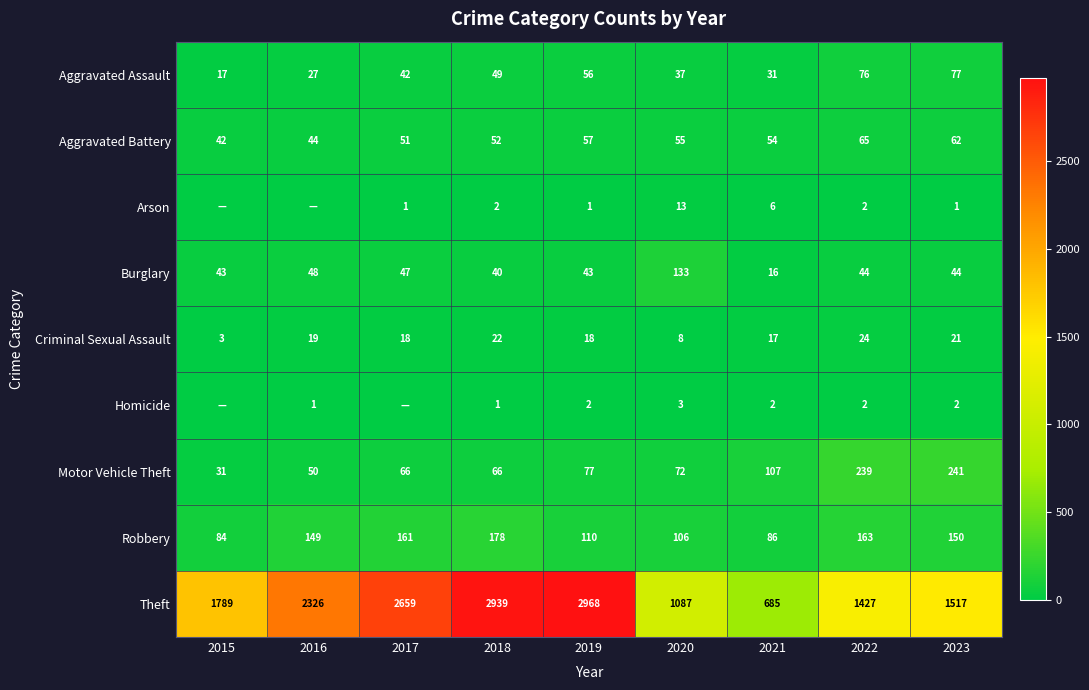

What is the minimum value for Aggravated Assault?

17